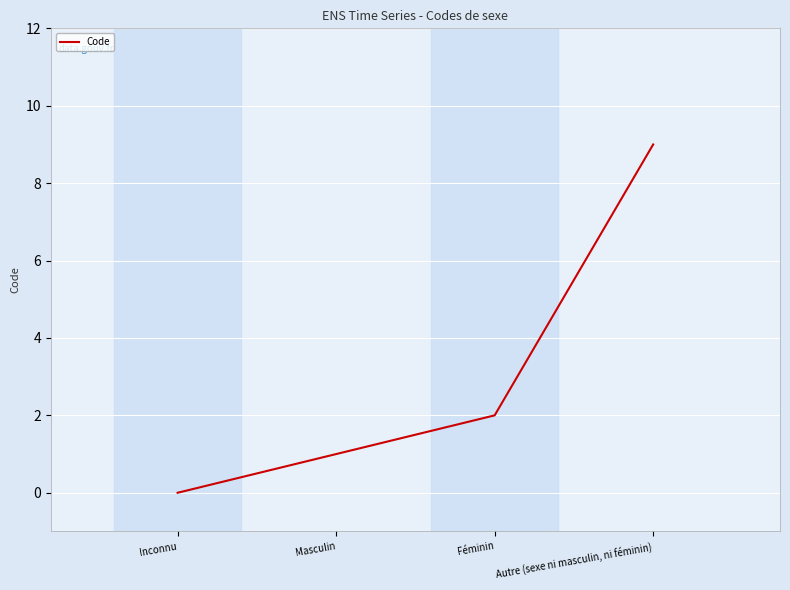

At which label is the value closest to 4?

Féminin